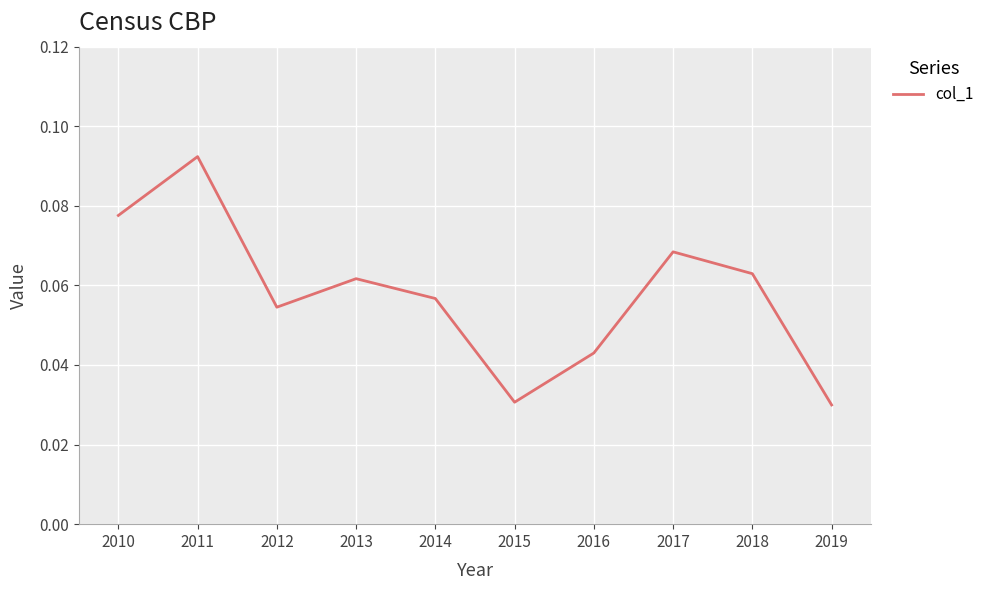

Is this an area chart (filled region under the line)?

No